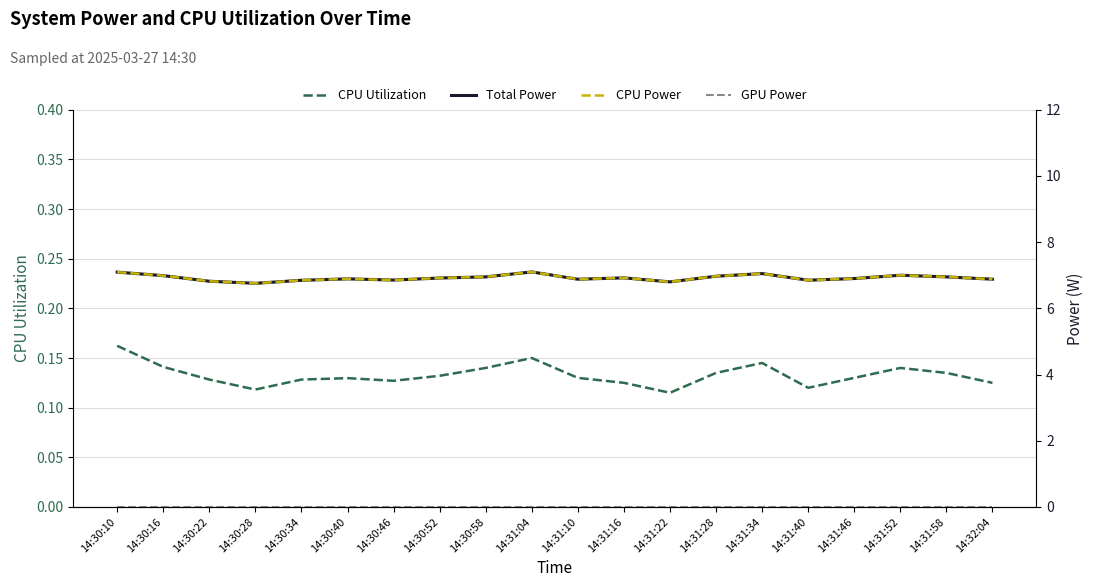

True or false: GPU Power and Total Power cross at least once.

False